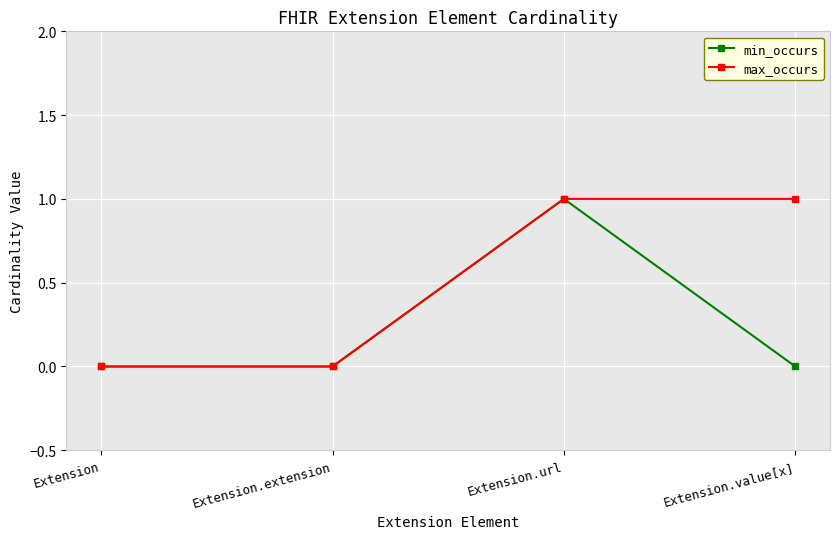

True or false: max_occurs has more than 1 points higher than both neighbors.

False